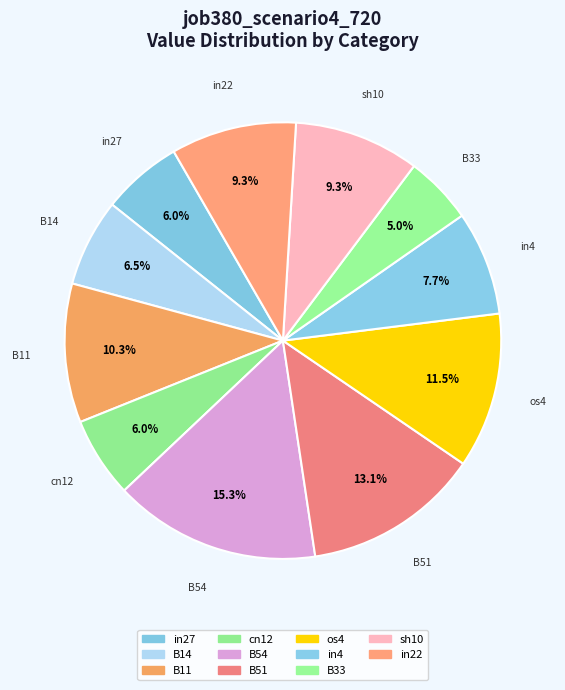

What percentage is NOT represented by cn12?

94.0%